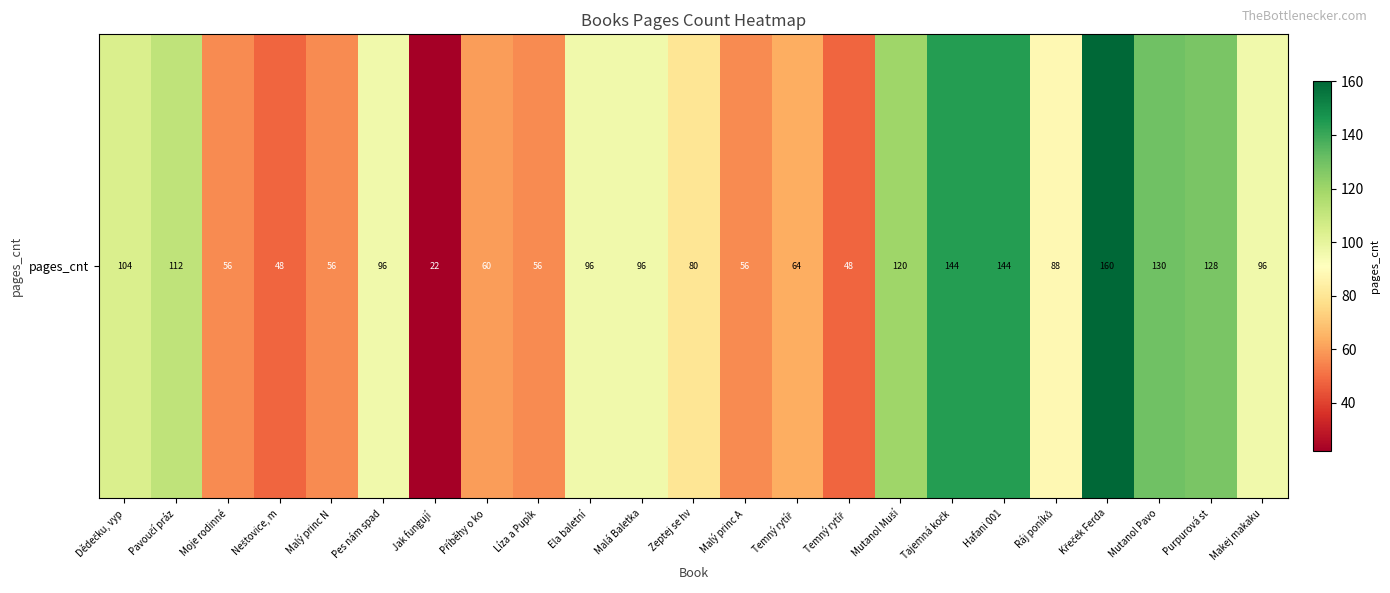

List the labels in order of value, largest first.

Křeček Ferda, Tajemná kočk, Hafani 001, Mutanol Pavo, Purpurová st, Mutanol Muší, Pavoučí práz, Dědečku, vyp, Pes nám spad, Ela baletní , Malá Baletka, Makej makaku, Ráj poníků, Zeptej se hv, Temný rytíř , Příběhy o ko, Moje rodinné, Malý princ N, Líza a Pupík, Malý princ A, Neštovice, m, Temný rytíř , Jak fungují 